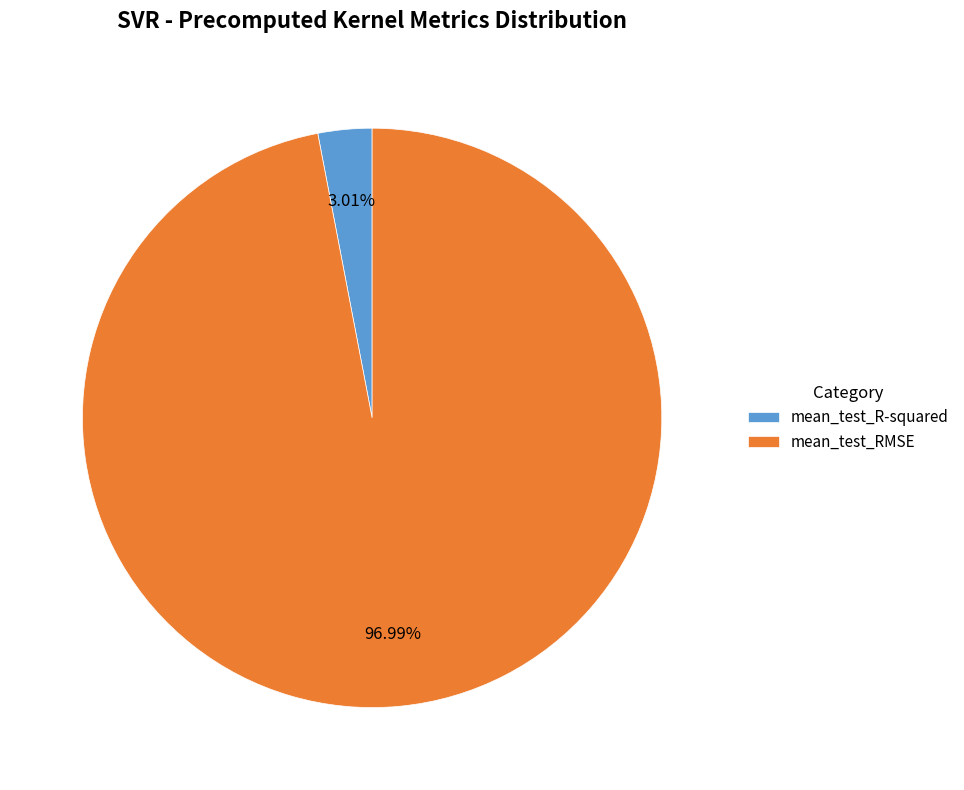

To the nearest percent, what percentage of the pie is mean_test_R-squared?

3%